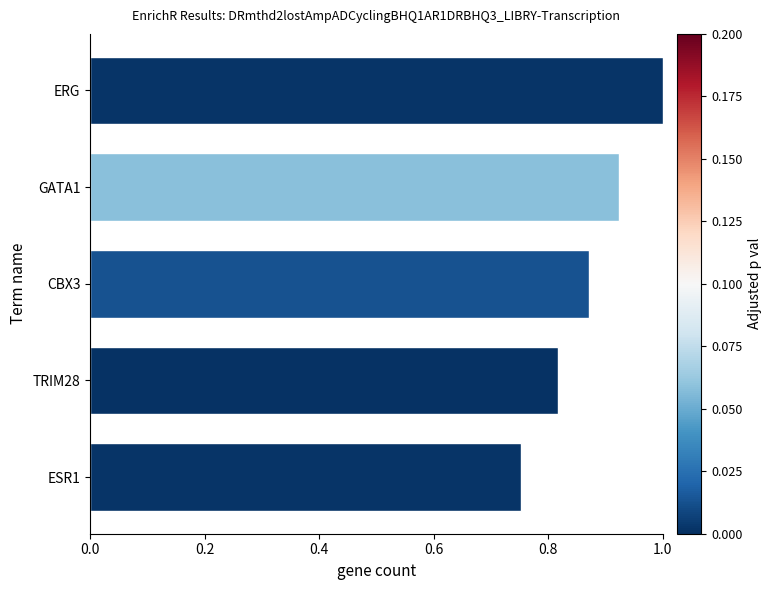

Is it true that the value at TRIM28 is 0.4?

False